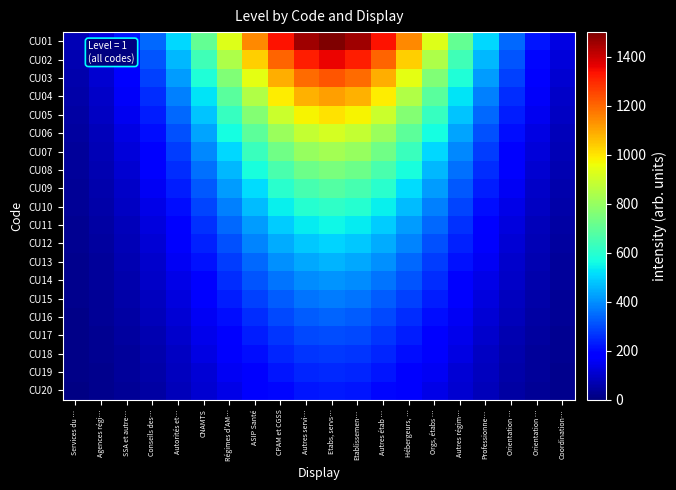

At how many categories does at least one series exceed 89?

19